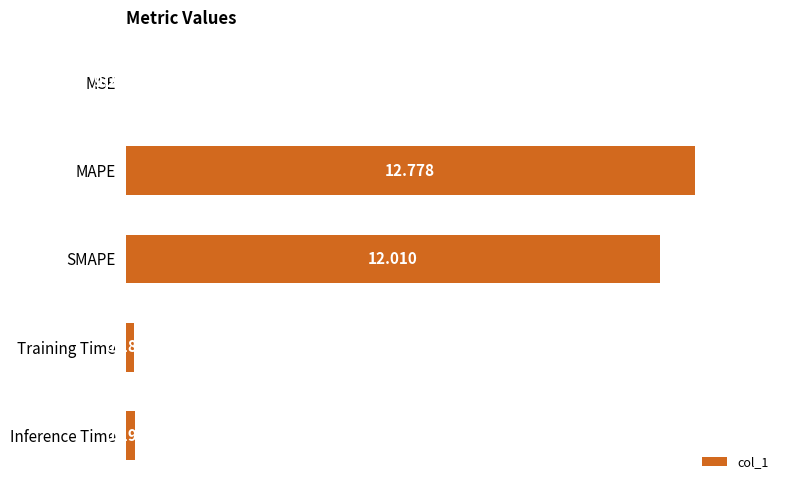

Which has a higher value, MAPE or Training Time?

MAPE